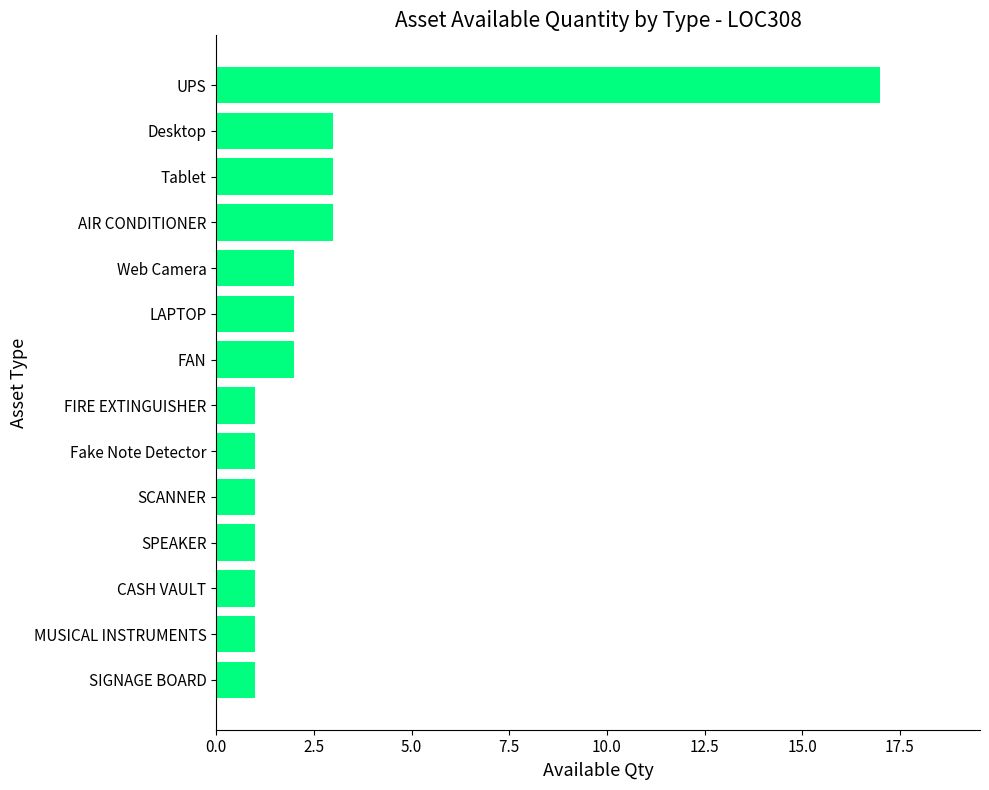

How many bars are there in total?

14